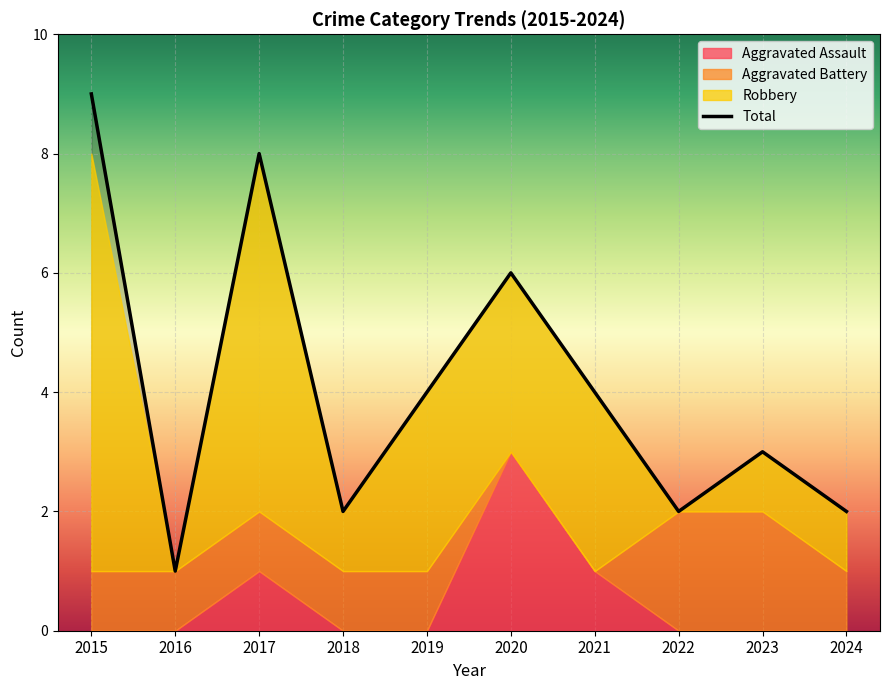

True or false: Aggravated Assault has a value of -1 at 2015.

False